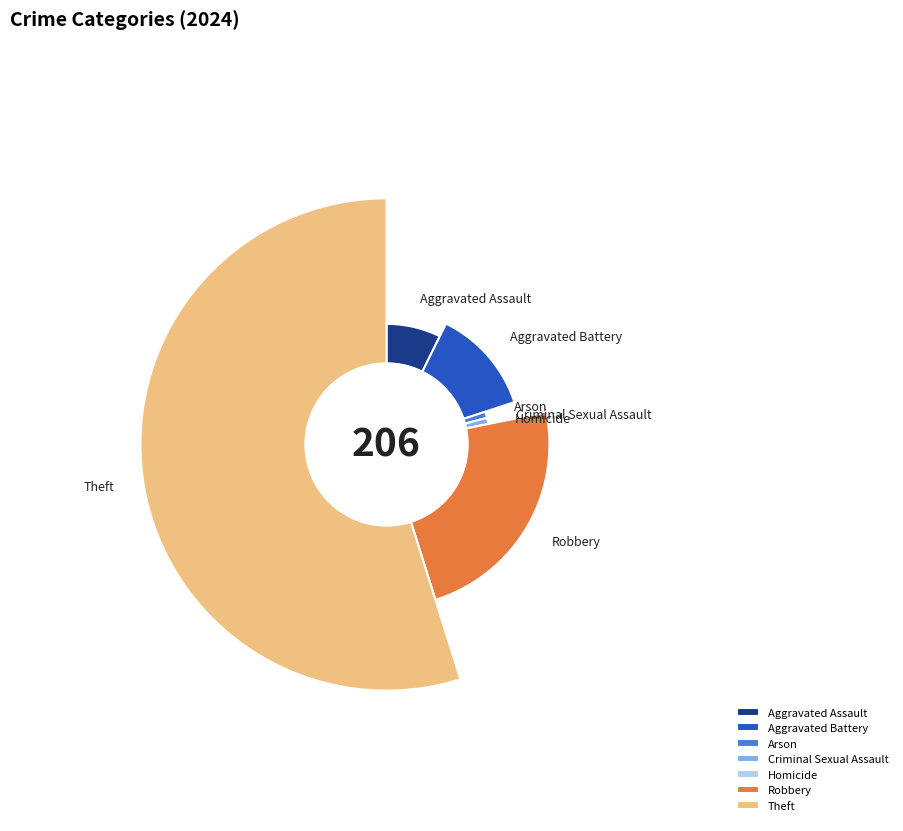

What percentage is the Arson slice, to the nearest percent?

1%